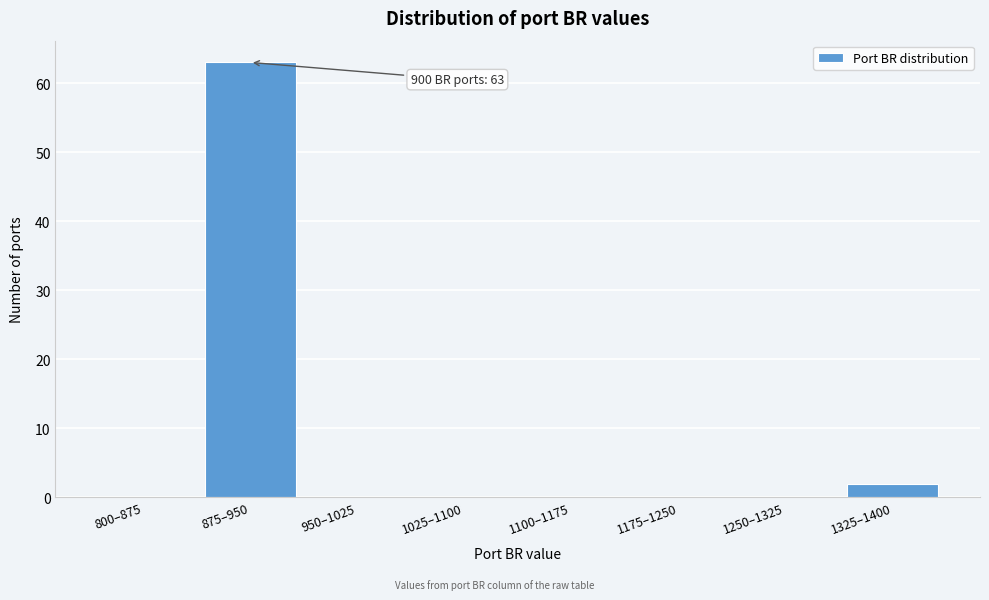

Reading right to left, transcribe all the data shown in this chart.

1325–1400=2	1250–1325=0	1175–1250=0	1100–1175=0	1025–1100=0	950–1025=0	875–950=63	800–875=0